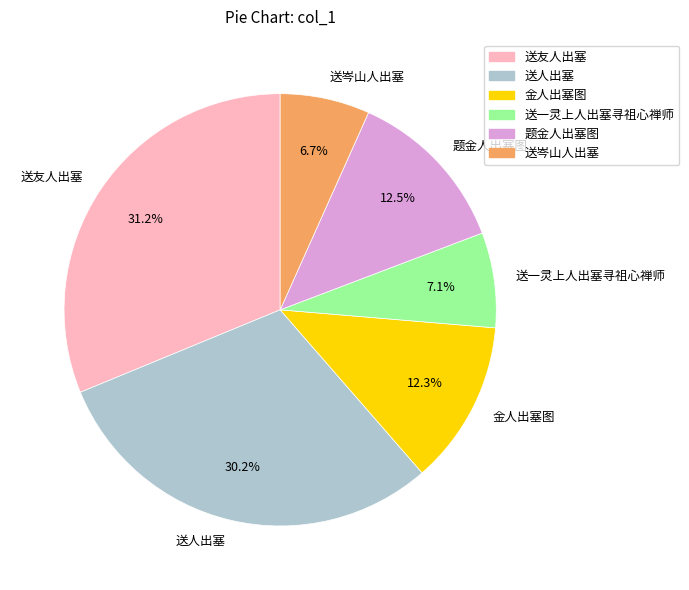

Which has a higher value, 送人出塞 or 送一灵上人出塞寻祖心禅师?

送人出塞